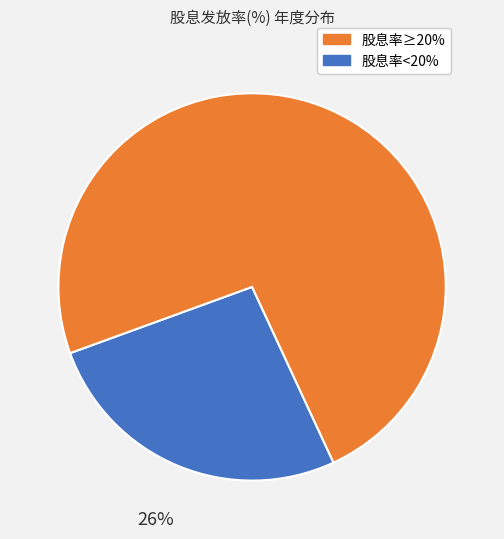

Does any single category account for the majority?

Yes